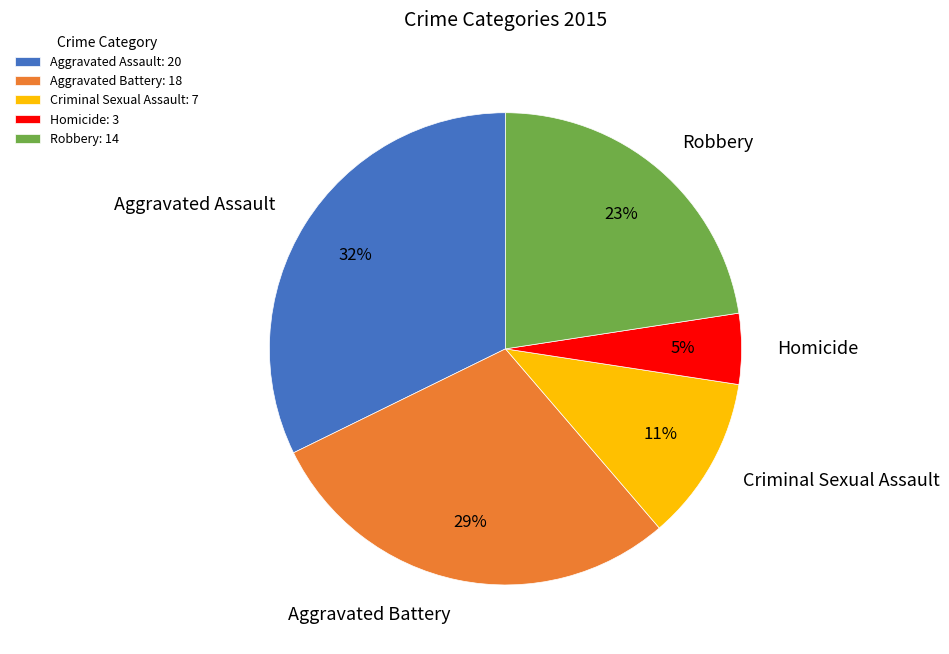

How many slices are in this pie chart?

5